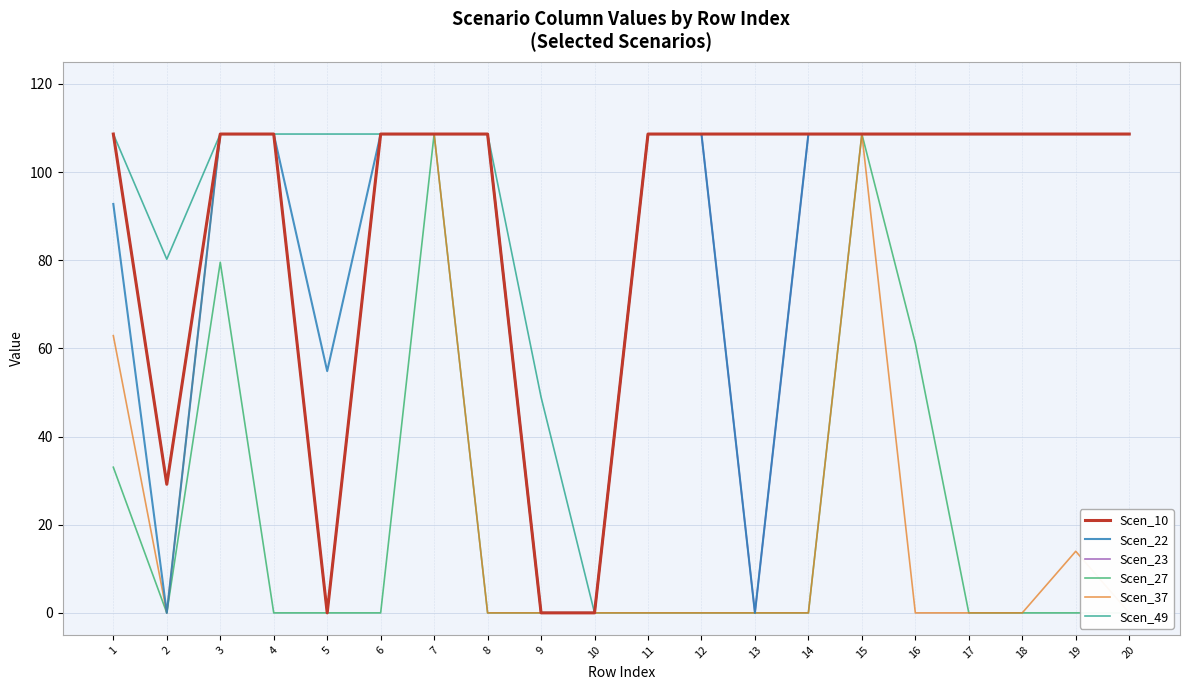

What are all the series names shown in the legend?

Scen_10, Scen_22, Scen_23, Scen_27, Scen_37, Scen_49